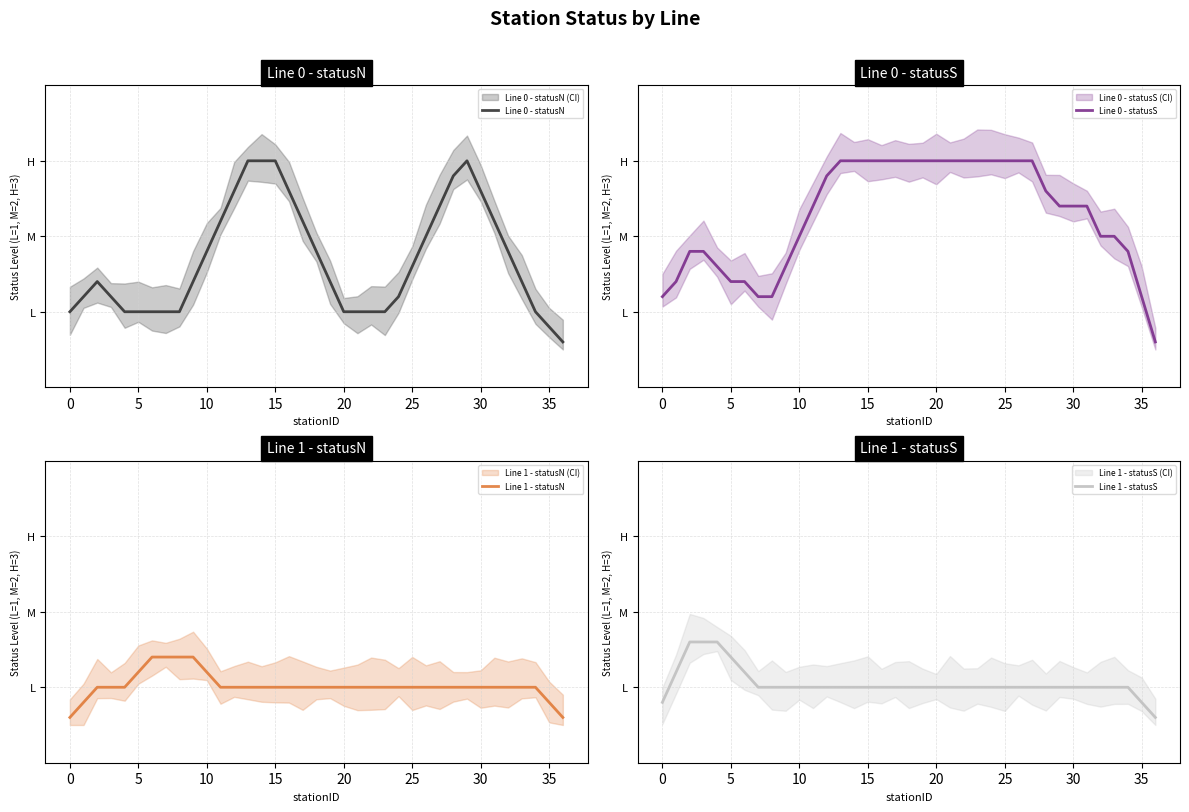

How many data points in Line 0 - statusS are less than 2?

13